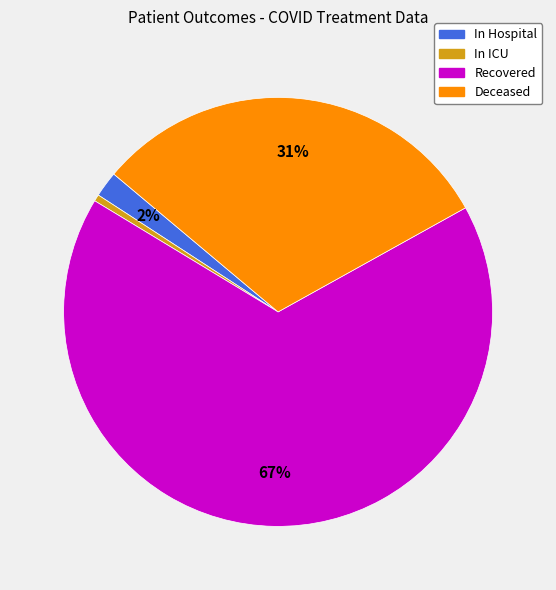

How many segments does this pie chart have?

4